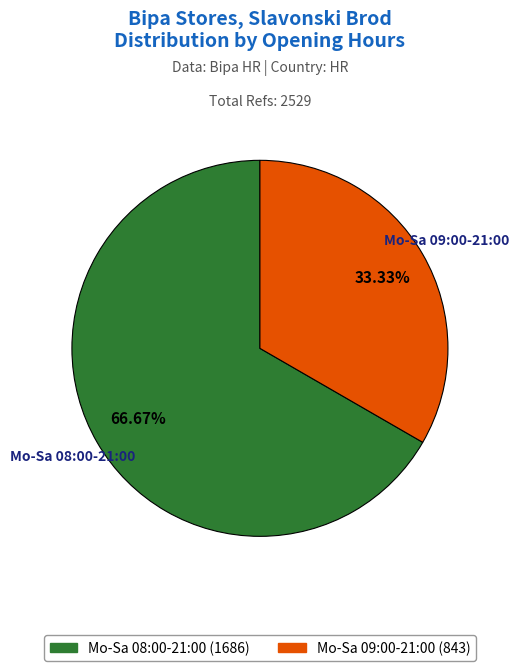

Does any single category account for the majority?

Yes